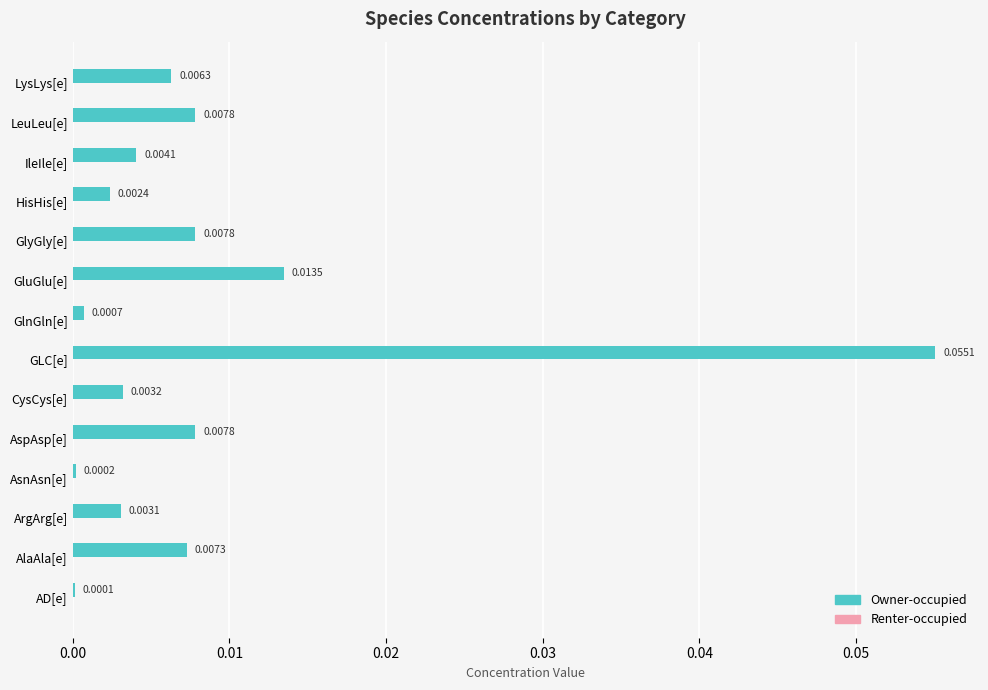

How many series are shown in this chart?

1